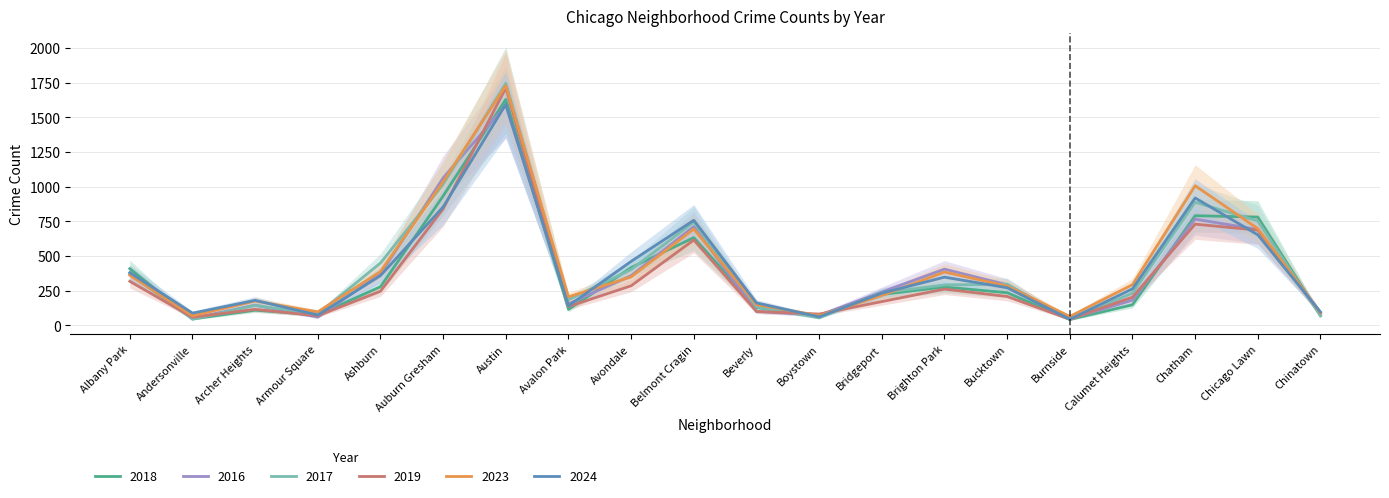

Reading left to right, extract all data points from this chart.

2024: Albany Park=381	Andersonville=89	Archer Heights=181	Armour Square=75	Ashburn=359	Auburn Gresham=854	Austin=1594	Avalon Park=141	Avondale=462	Belmont Cragin=758	Beverly=163	Boystown=62	Bridgeport=233	Brighton Park=348	Bucktown=272	Burnside=45	Calumet Heights=264	Chatham=919	Chicago Lawn=653	Chinatown=97
2023: Albany Park=362	Andersonville=70	Archer Heights=176	Armour Square=98	Ashburn=388	Auburn Gresham=1036	Austin=1729	Avalon Park=206	Avondale=350	Belmont Cragin=695	Beverly=150	Boystown=71	Bridgeport=216	Brighton Park=385	Bucktown=284	Burnside=65	Calumet Heights=294	Chatham=1007	Chicago Lawn=698	Chinatown=91
2018: Albany Park=409	Andersonville=47	Archer Heights=110	Armour Square=76	Ashburn=279	Auburn Gresham=933	Austin=1629	Avalon Park=116	Avondale=417	Belmont Cragin=633	Beverly=129	Boystown=70	Bridgeport=224	Brighton Park=277	Bucktown=236	Burnside=43	Calumet Heights=149	Chatham=791	Chicago Lawn=781	Chinatown=70
2016: Albany Park=372	Andersonville=52	Archer Heights=146	Armour Square=60	Ashburn=371	Auburn Gresham=1063	Austin=1586	Avalon Park=156	Avondale=359	Belmont Cragin=713	Beverly=101	Boystown=74	Bridgeport=241	Brighton Park=406	Bucktown=293	Burnside=48	Calumet Heights=182	Chatham=766	Chicago Lawn=692	Chinatown=84
2017: Albany Park=375	Andersonville=45	Archer Heights=144	Armour Square=82	Ashburn=450	Auburn Gresham=1016	Austin=1745	Avalon Park=185	Avondale=403	Belmont Cragin=745	Beverly=134	Boystown=55	Bridgeport=235	Brighton Park=292	Bucktown=297	Burnside=42	Calumet Heights=233	Chatham=888	Chicago Lawn=753	Chinatown=70
2019: Albany Park=318	Andersonville=59	Archer Heights=116	Armour Square=70	Ashburn=247	Auburn Gresham=840	Austin=1712	Avalon Park=136	Avondale=286	Belmont Cragin=616	Beverly=101	Boystown=82	Bridgeport=172	Brighton Park=262	Bucktown=209	Burnside=45	Calumet Heights=204	Chatham=730	Chicago Lawn=687	Chinatown=92